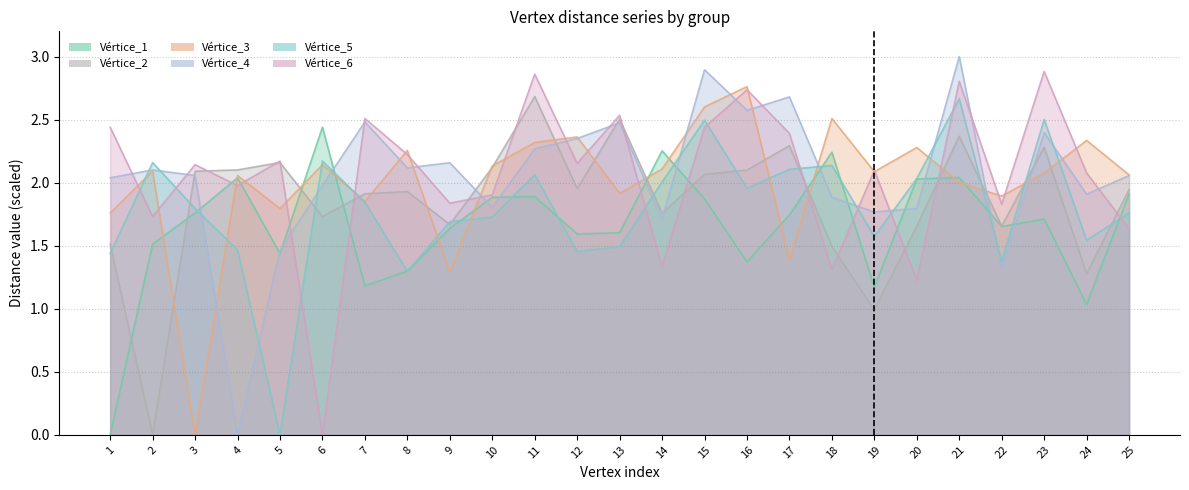

How many interior local valleys does the Vértice_4 series have?

8